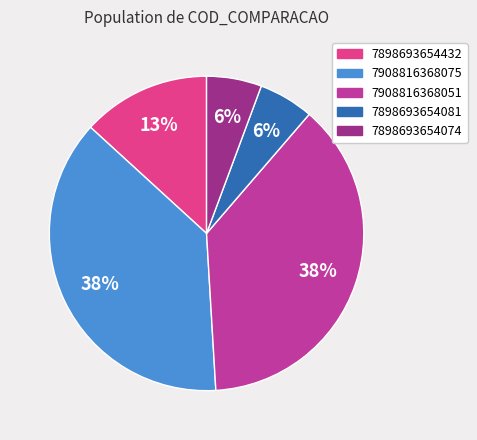

To the nearest percent, what portion does 7898693654432 represent?

13%